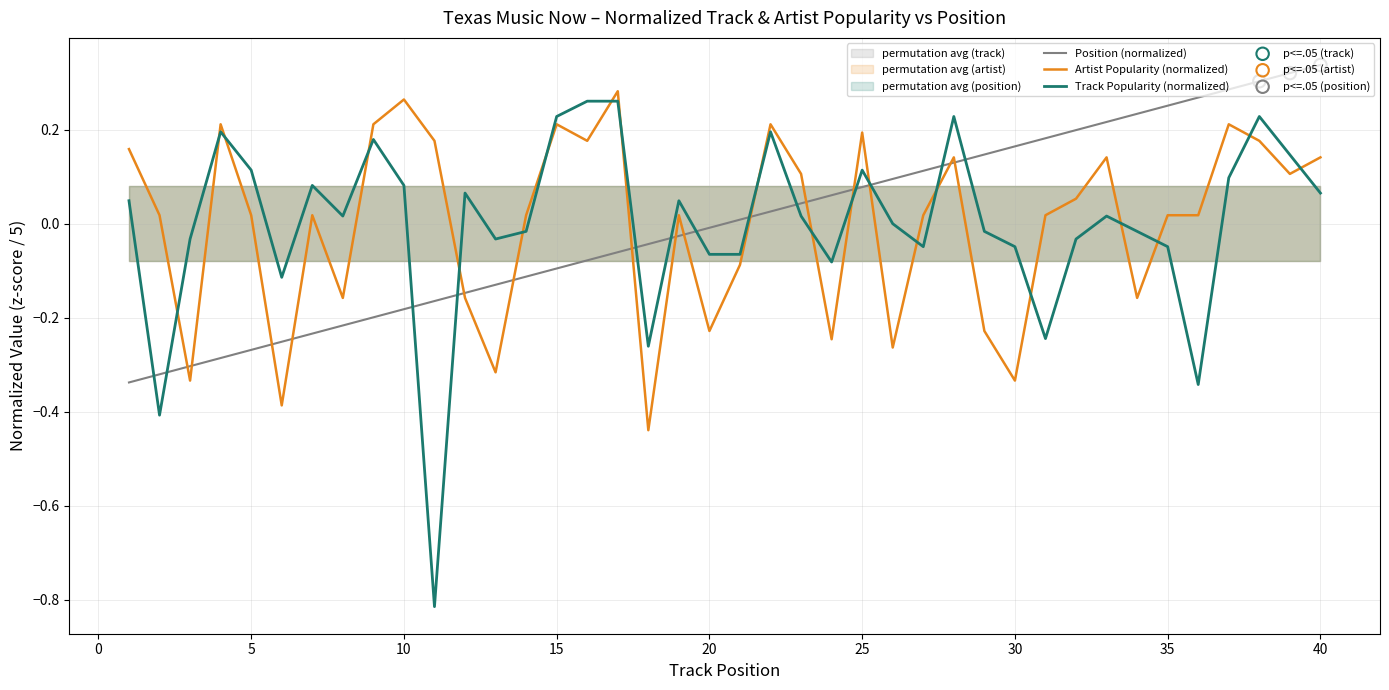

How many intersections are there between Position (normalized) and Track Popularity (normalized)?

13